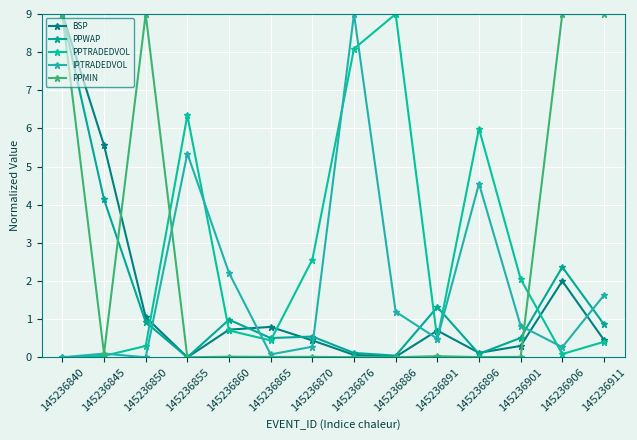

True or false: PPWAP has more than 0 points higher than both neighbors.

True